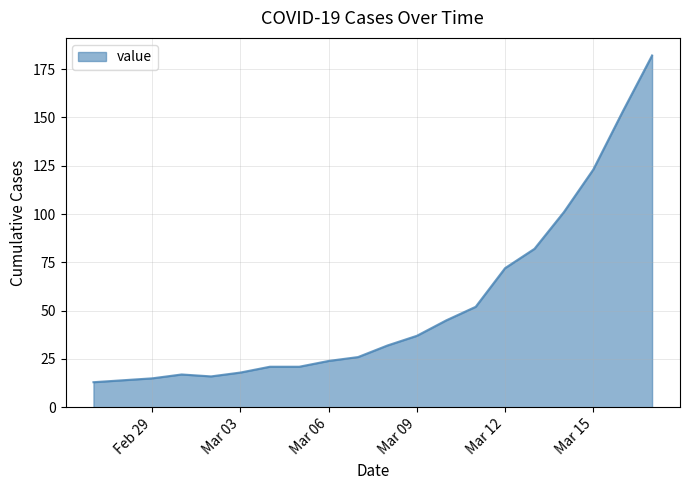

How many lines are shown in the chart?

1